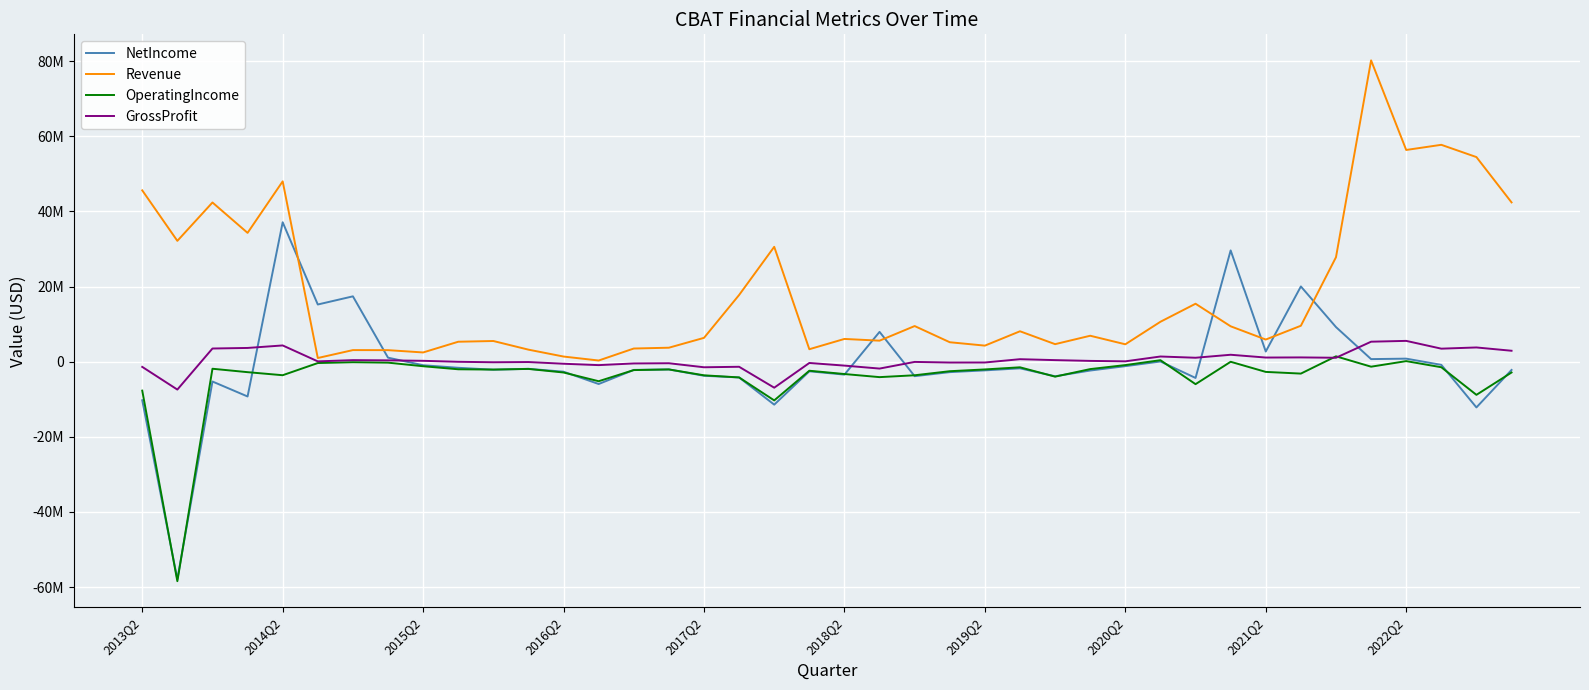

What are all the series names shown in the legend?

NetIncome, Revenue, OperatingIncome, GrossProfit